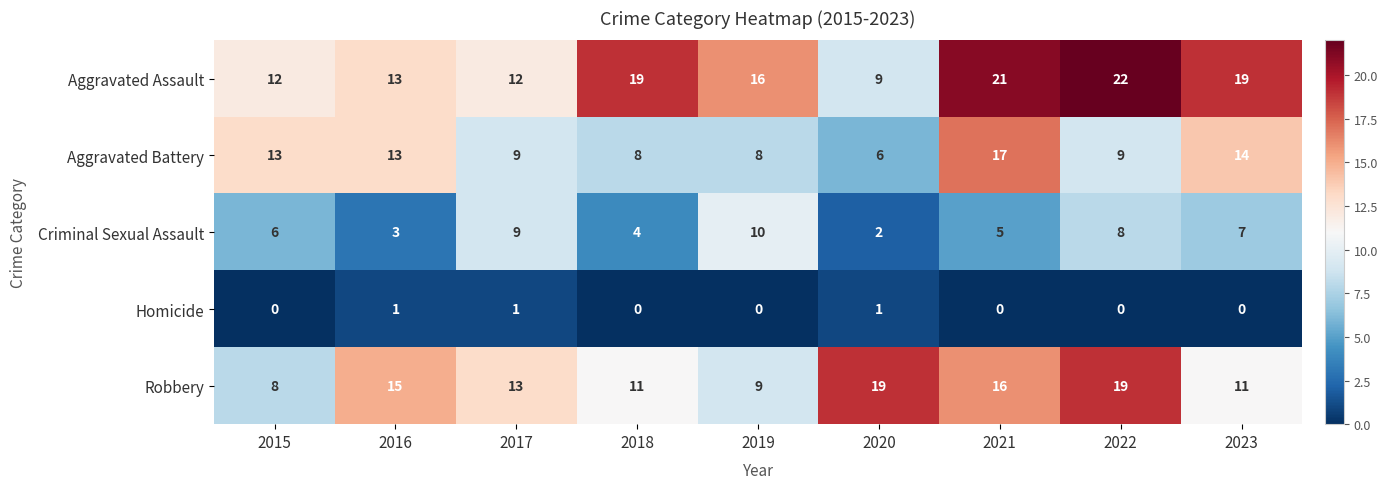

How many categories are shown in the chart?

9